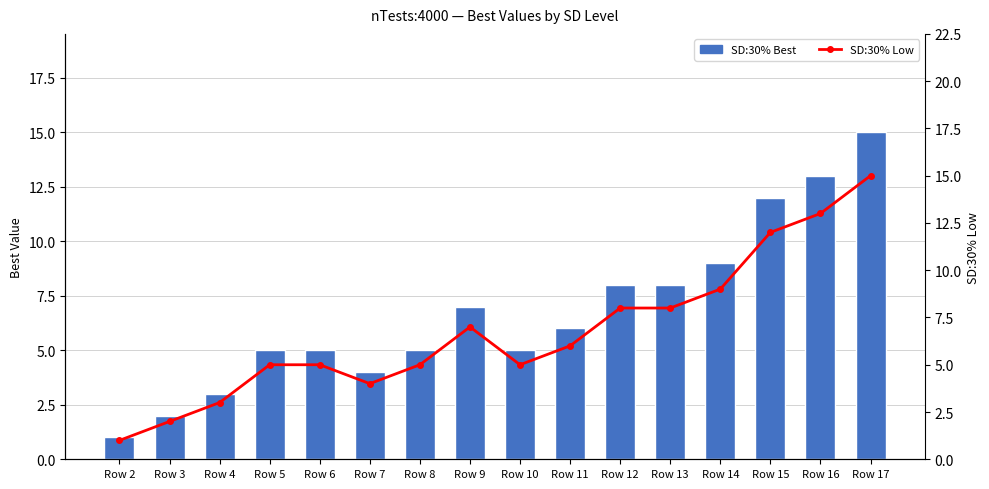

The SD:30% Best series shows 8 at Row 12. True or false?

True